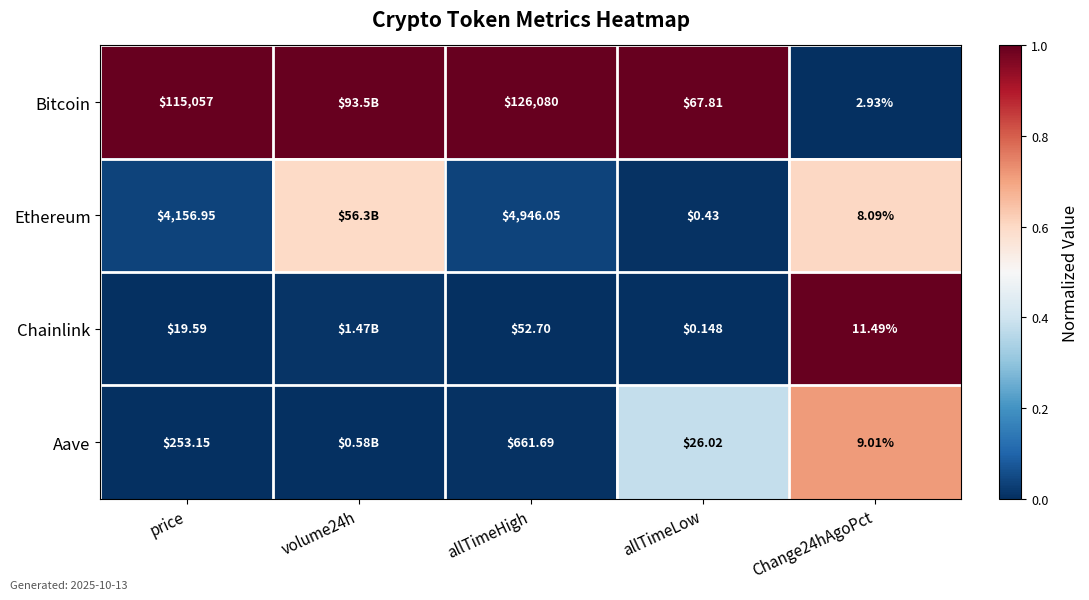

Is the value of Chainlink at allTimeHigh greater than the value of Bitcoin at allTimeLow?

No